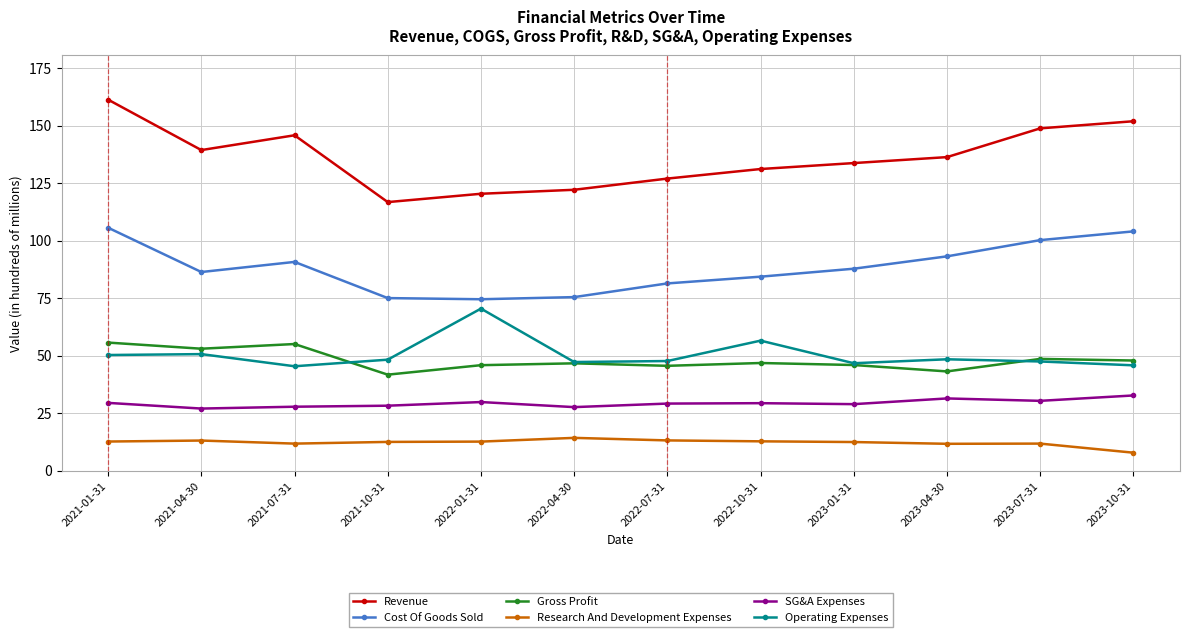

True or false: Operating Expenses has more than 2 interior local peaks.

True